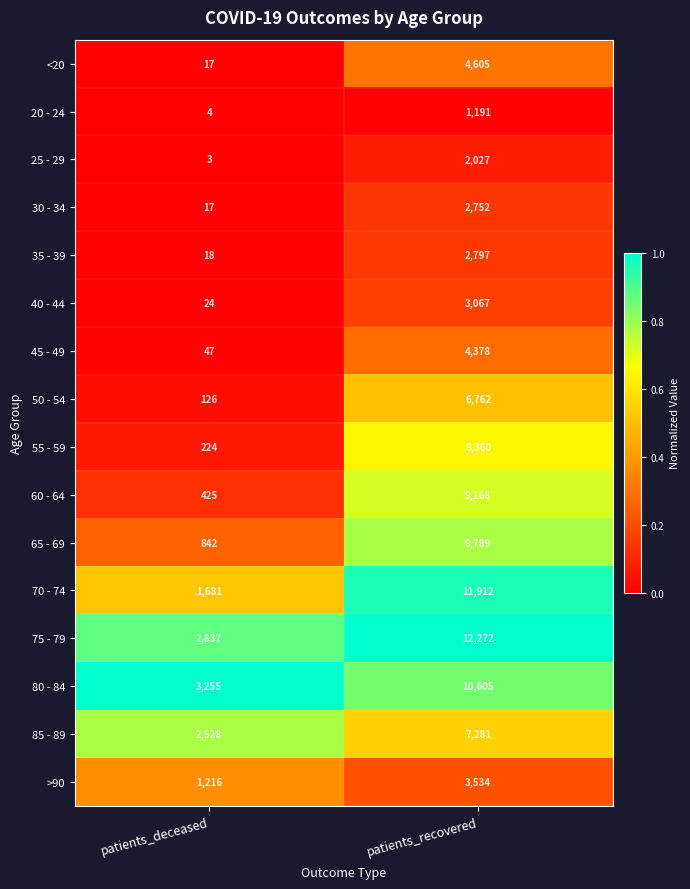

The value of 35 - 39 at patients_deceased is 28. True or false?

False